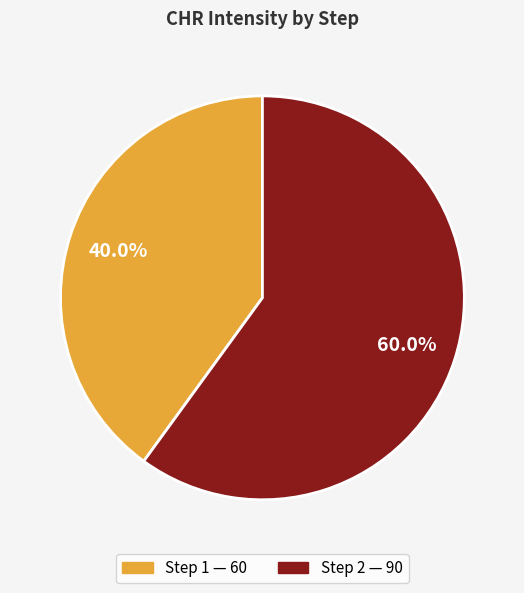

Is there a majority slice in this chart?

Yes